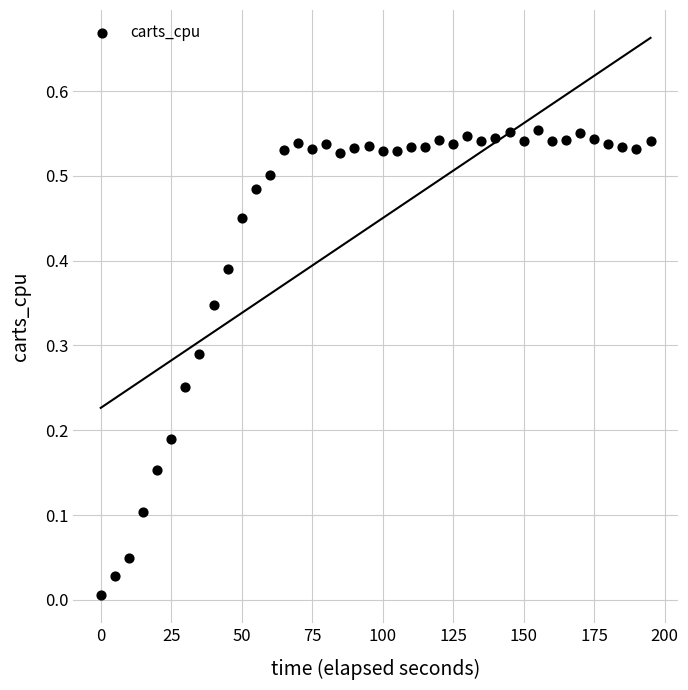

What is the range of X values (max minus min)?

195.0